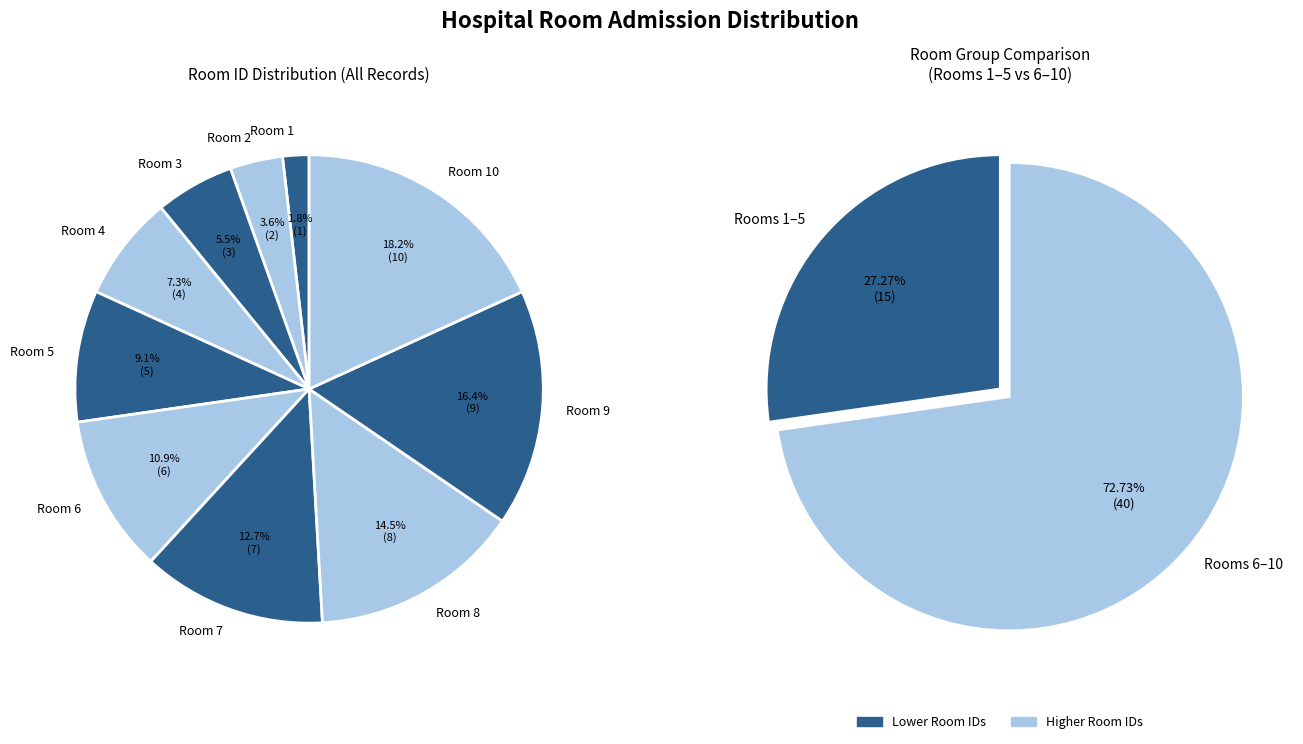

The 6 slice represents 11% of the pie. True or false?

True